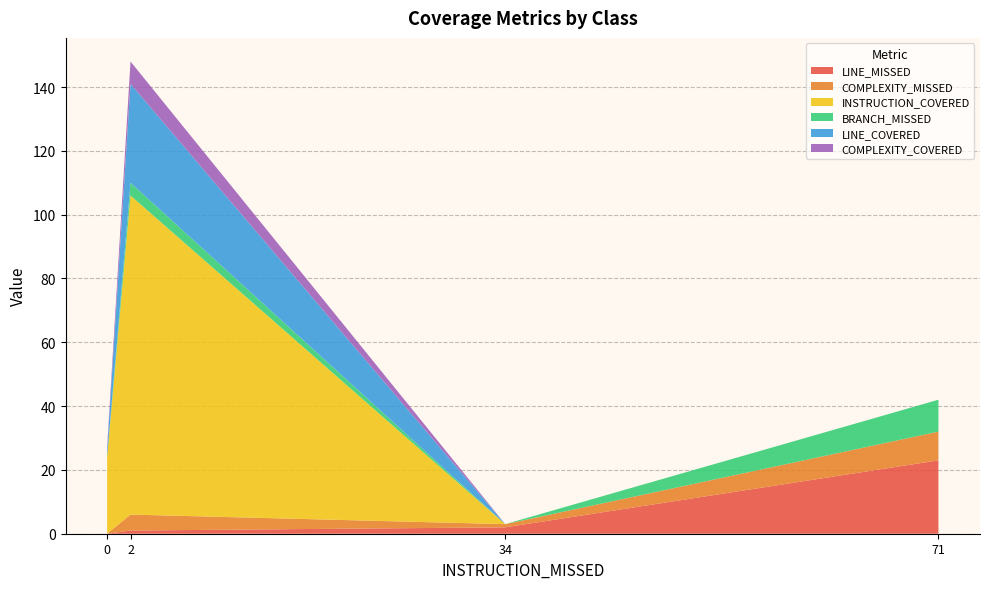

What is the highest value of the LINE_MISSED series?

23